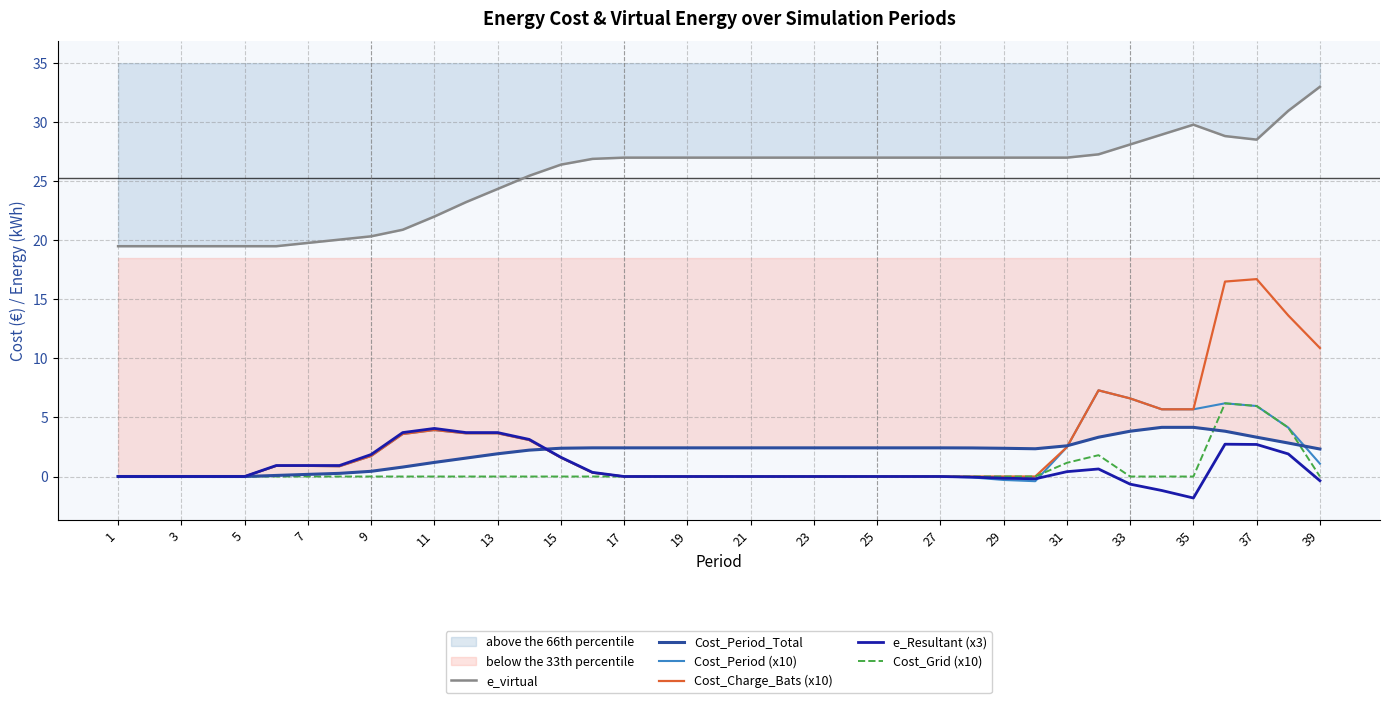

True or false: e_virtual and Cost_Period (x10) intersect in this chart.

False